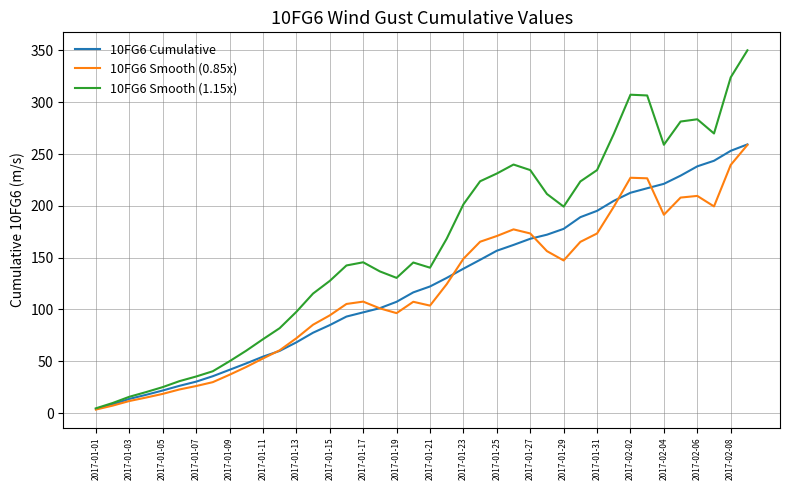

Which series has the widest spread of values?

10FG6 Smooth (1.15x)